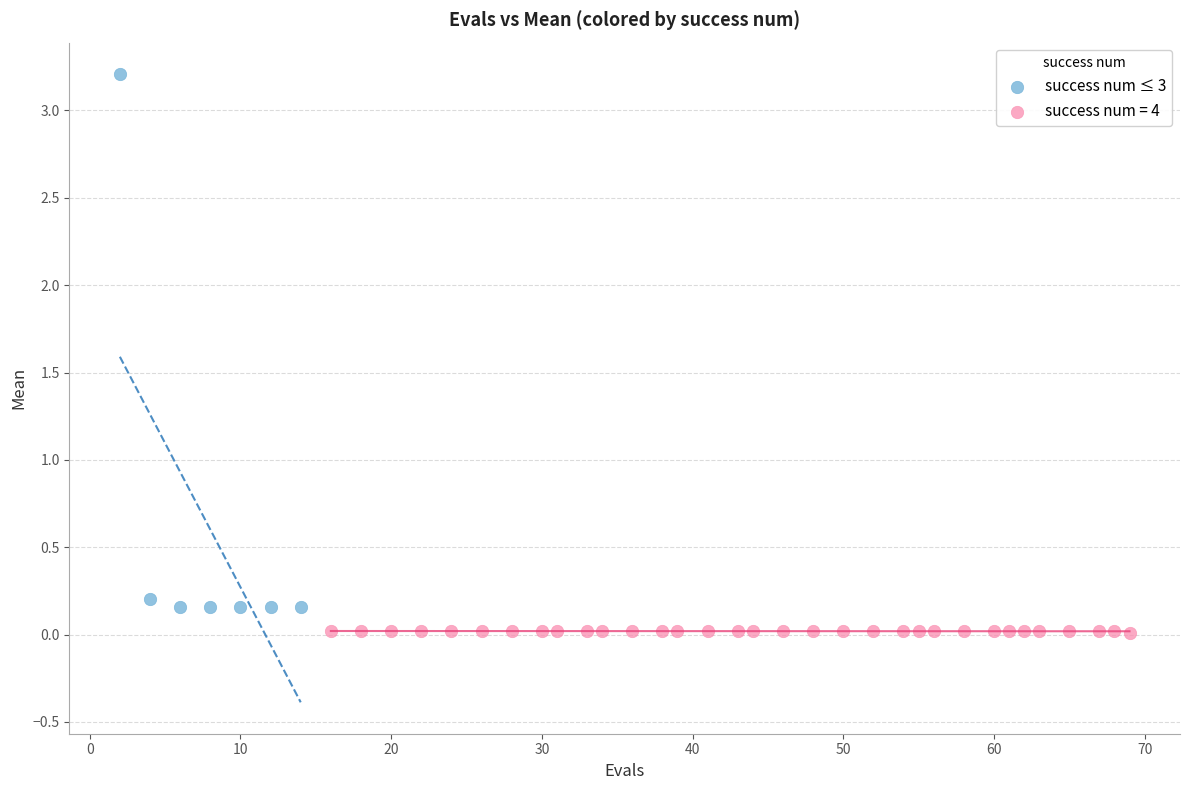

Which series reaches the maximum Y coordinate?

success num ≤ 3